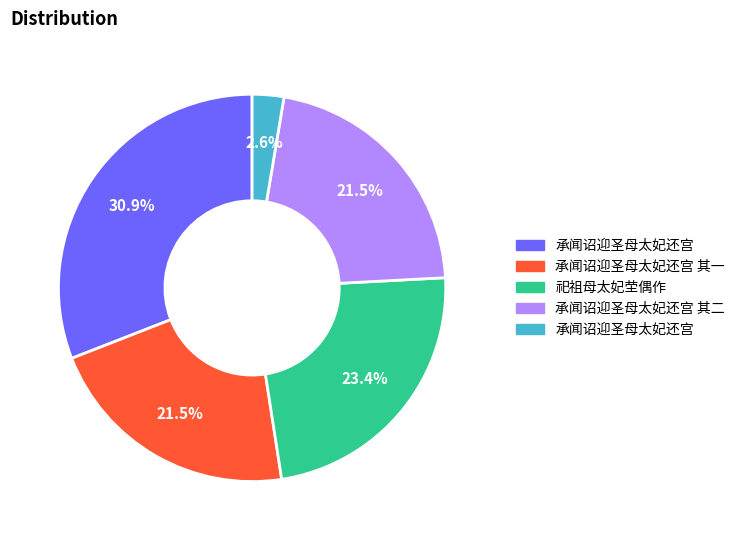

Is there any slice that represents more than half of the pie?

No